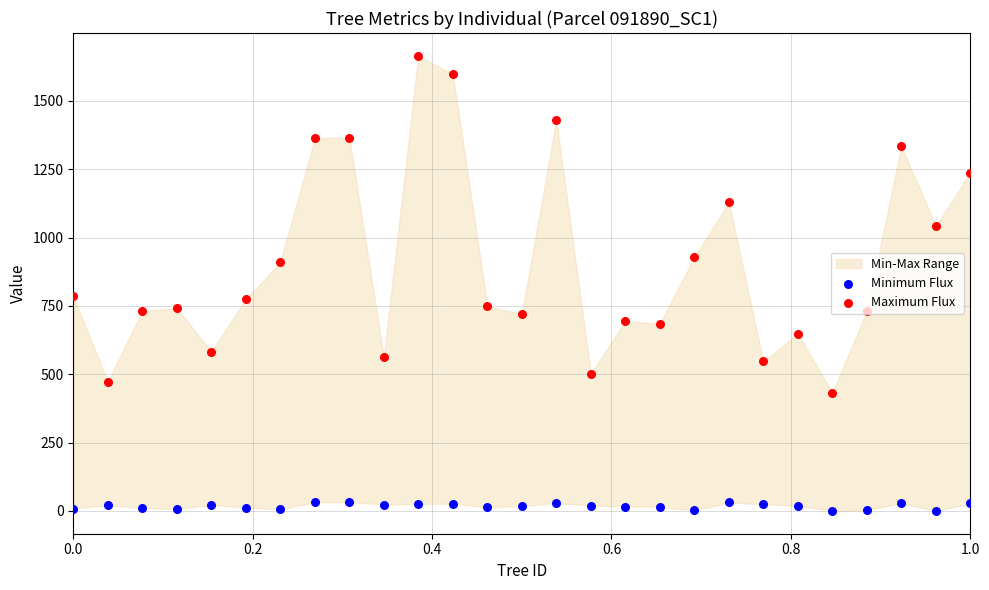

Is the value of Maximum Flux at 24 greater than the value of Minimum Flux at 6?

Yes